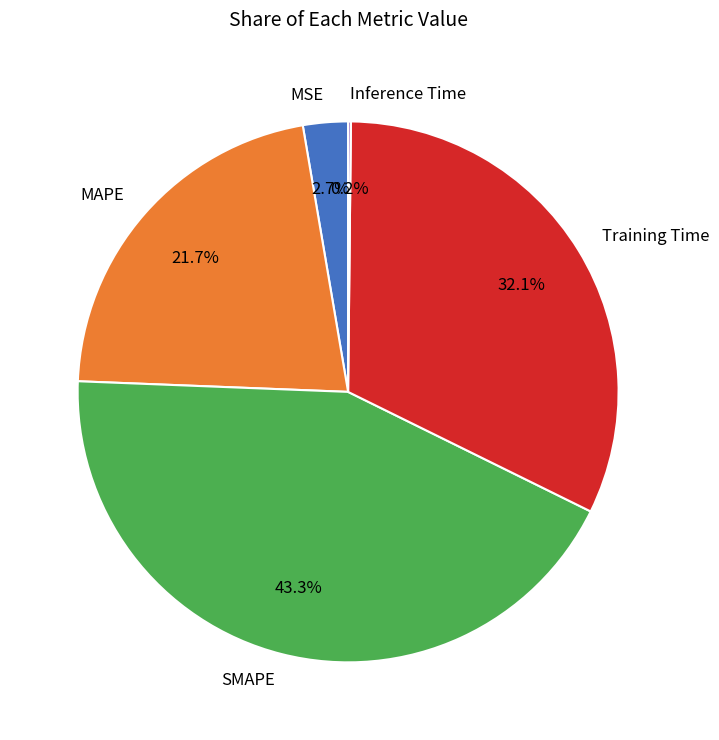

Is there any slice that represents more than half of the pie?

No